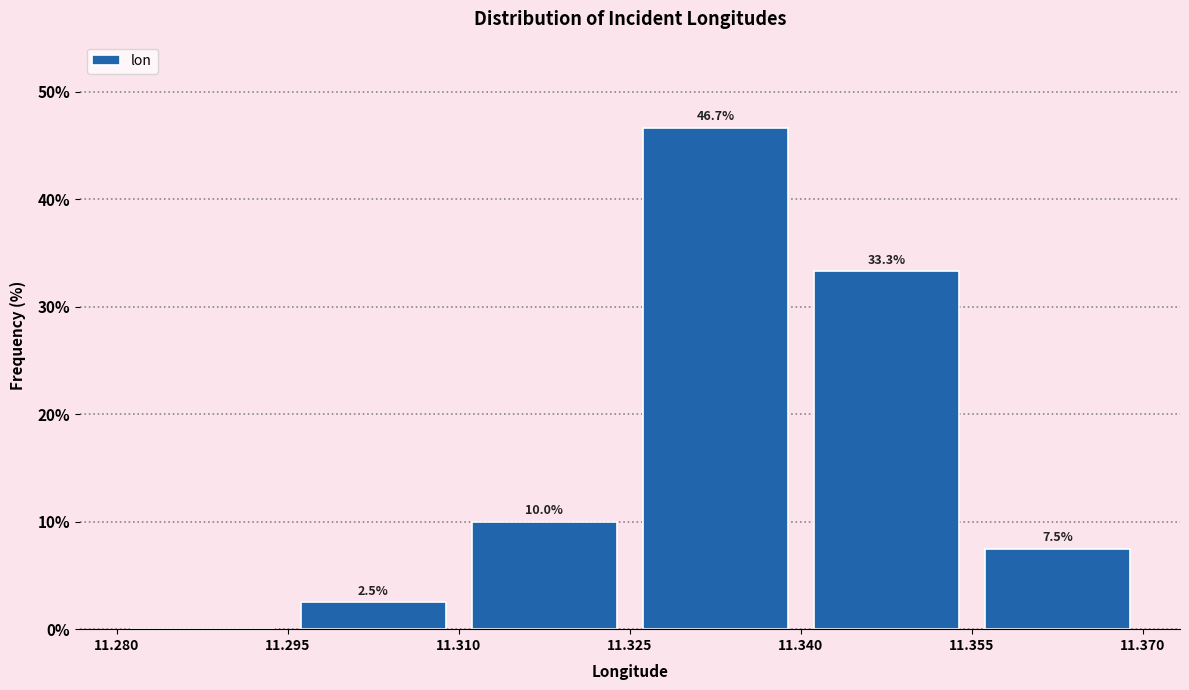

Over which range of the x-axis is the bar tallest?

11.325 to 11.340